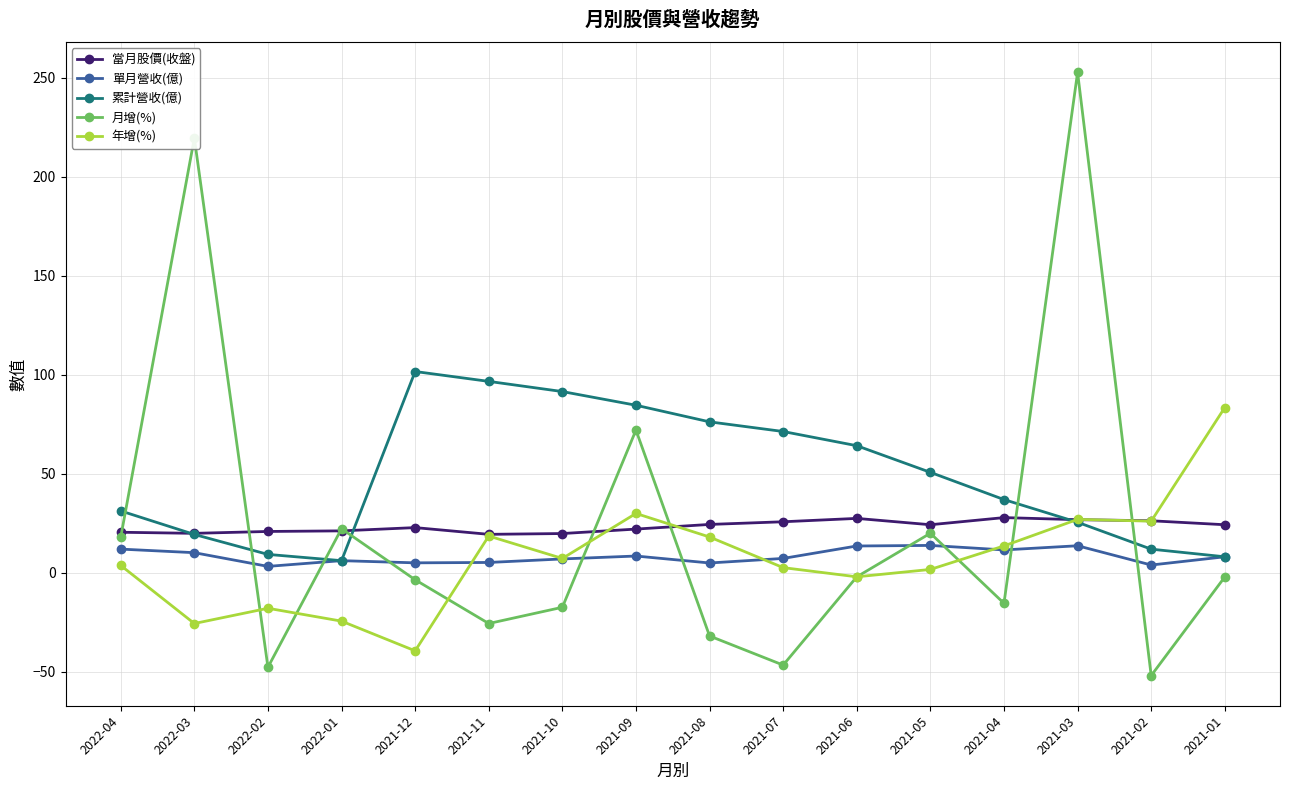

Between 2021-04 and 2021-02, which series saw the biggest shift?

月增(%)